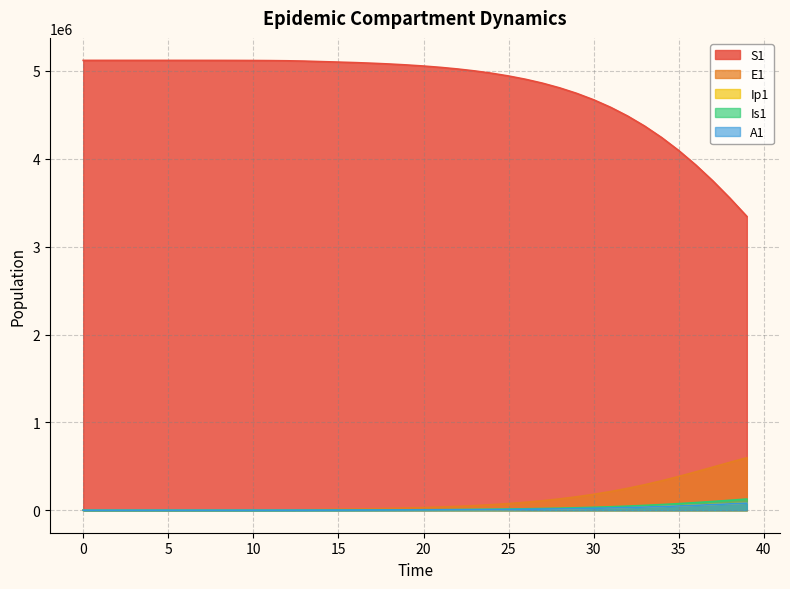

Which series has the widest spread of values?

S1